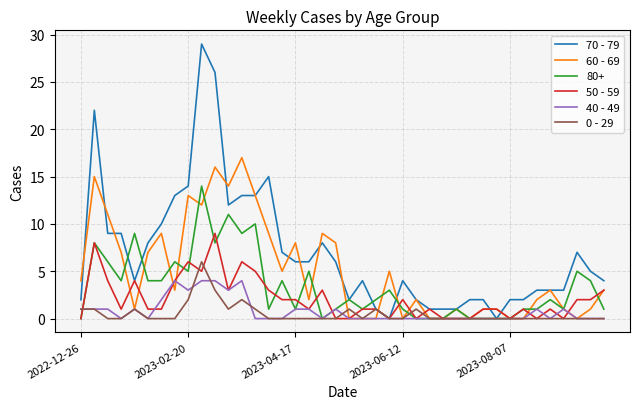

What is the average value of the 0 - 29 series?

1